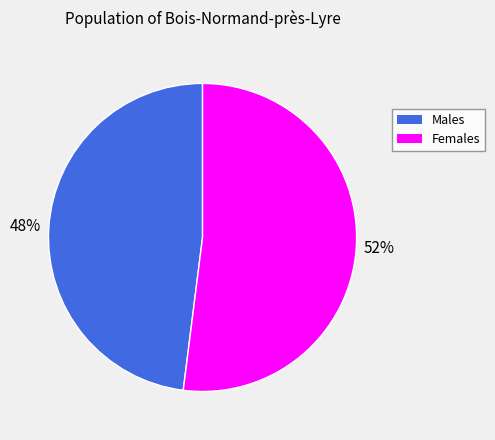

To the nearest percent, what is the average slice percentage?

50%